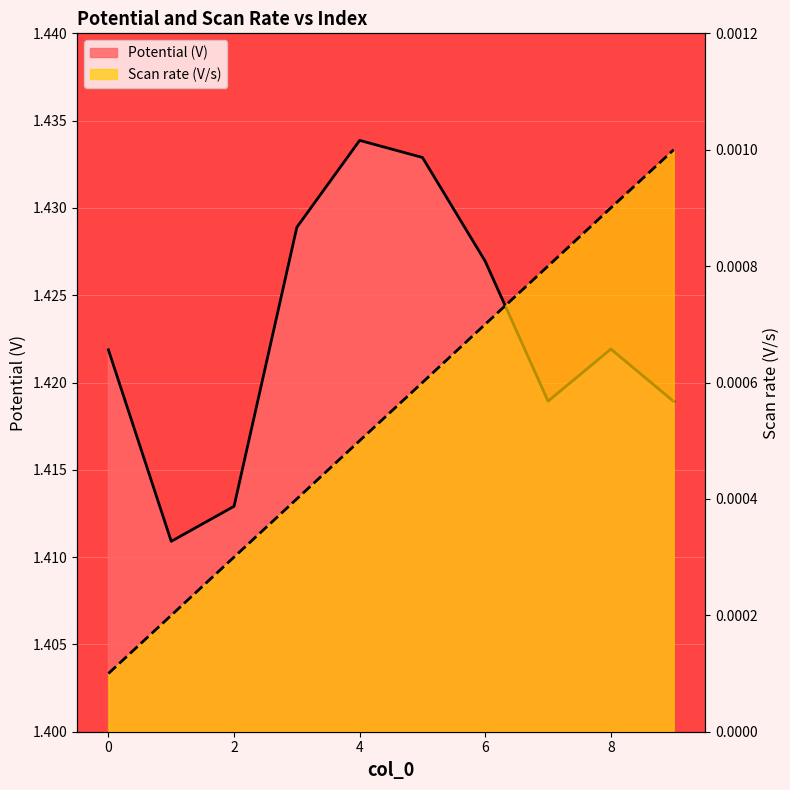

What is the average value of the Potential (V) series?

1.4